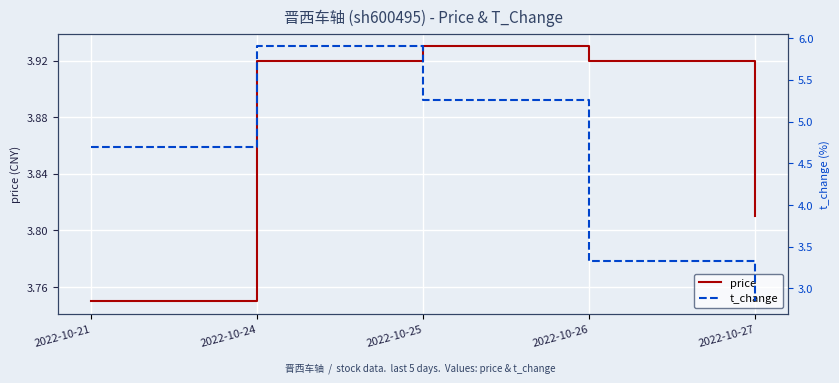

Reading left to right, extract all data points from this chart.

price: 3.8	3.9	3.9	3.9	3.8
t_change: 4.7	5.9	5.3	3.3	2.9